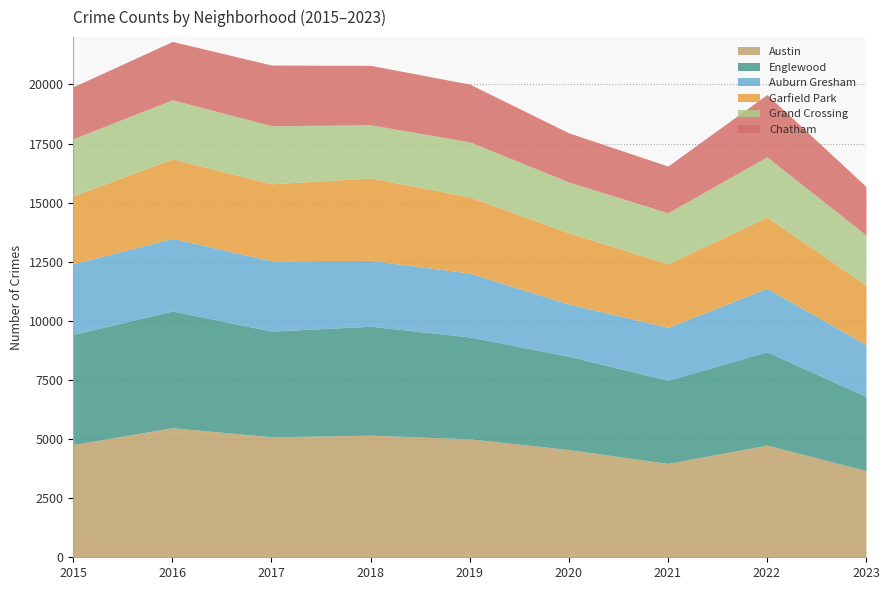

Rank the series at 2016 from highest to lowest value.

Austin, Englewood, Garfield Park, Auburn Gresham, Grand Crossing, Chatham